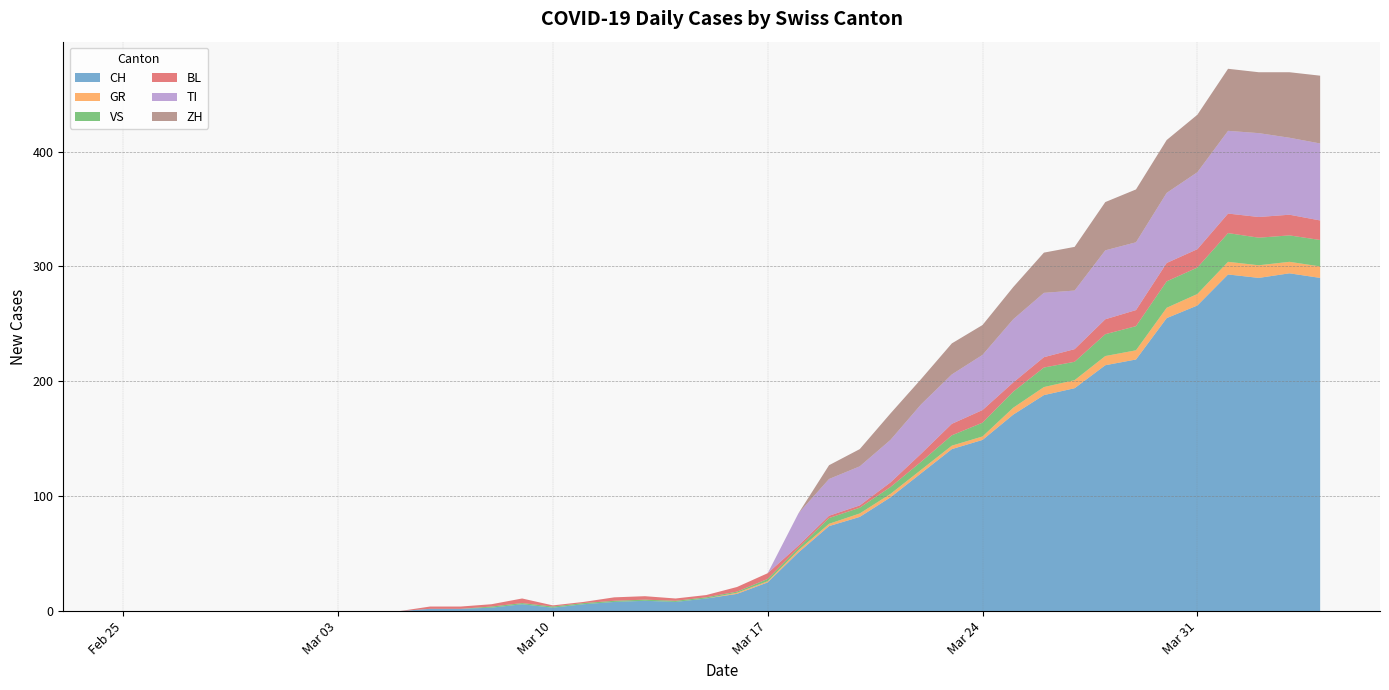

Reading right to left, what are all the values shown in this chart?

CH: 2020-04-04=290	2020-04-03=294	2020-04-02=290	2020-04-01=293	2020-03-31=266	2020-03-30=255	2020-03-29=219	2020-03-28=214	2020-03-27=194	2020-03-26=188	2020-03-25=171	2020-03-24=149	2020-03-23=141	2020-03-22=120	2020-03-21=99	2020-03-20=82	2020-03-19=74	2020-03-18=51	2020-03-17=25	2020-03-16=15	2020-03-15=11	2020-03-14=8	2020-03-13=9	2020-03-12=8	2020-03-11=6	2020-03-10=3	2020-03-09=6	2020-03-08=3	2020-03-07=2	2020-03-06=2	2020-03-05=0	2020-03-04=0	2020-03-03=0	2020-03-02=0	2020-03-01=0	2020-02-29=0	2020-02-28=0	2020-02-27=0	2020-02-26=0	2020-02-25=0
GR: 2020-04-04=10	2020-04-03=10	2020-04-02=11	2020-04-01=11	2020-03-31=10	2020-03-30=9	2020-03-29=8	2020-03-28=8	2020-03-27=7	2020-03-26=7	2020-03-25=6	2020-03-24=3	2020-03-23=3	2020-03-22=3	2020-03-21=3	2020-03-20=3	2020-03-19=2	2020-03-18=2	2020-03-17=1	2020-03-16=1	2020-03-15=0	2020-03-14=0	2020-03-13=0	2020-03-12=0	2020-03-11=0	2020-03-10=0	2020-03-09=0	2020-03-08=0	2020-03-07=0	2020-03-06=0	2020-03-05=0	2020-03-04=0	2020-03-03=0	2020-03-02=0	2020-03-01=0	2020-02-29=0	2020-02-28=0	2020-02-27=0	2020-02-26=0	2020-02-25=0
VS: 2020-04-04=23	2020-04-03=23	2020-04-02=24	2020-04-01=25	2020-03-31=23	2020-03-30=23	2020-03-29=21	2020-03-28=19	2020-03-27=16	2020-03-26=17	2020-03-25=14	2020-03-24=12	2020-03-23=9	2020-03-22=7	2020-03-21=6	2020-03-20=5	2020-03-19=5	2020-03-18=2	2020-03-17=2	2020-03-16=1	2020-03-15=1	2020-03-14=1	2020-03-13=1	2020-03-12=1	2020-03-11=1	2020-03-10=1	2020-03-09=1	2020-03-08=1	2020-03-07=0	2020-03-06=0	2020-03-05=0	2020-03-04=0	2020-03-03=0	2020-03-02=0	2020-03-01=0	2020-02-29=0	2020-02-28=0	2020-02-27=0	2020-02-26=0	2020-02-25=0
BL: 2020-04-04=17	2020-04-03=18	2020-04-02=18	2020-04-01=17	2020-03-31=16	2020-03-30=16	2020-03-29=14	2020-03-28=13	2020-03-27=11	2020-03-26=9	2020-03-25=8	2020-03-24=11	2020-03-23=10	2020-03-22=7	2020-03-21=4	2020-03-20=2	2020-03-19=2	2020-03-18=2	2020-03-17=5	2020-03-16=4	2020-03-15=2	2020-03-14=2	2020-03-13=3	2020-03-12=3	2020-03-11=1	2020-03-10=1	2020-03-09=4	2020-03-08=2	2020-03-07=2	2020-03-06=2	2020-03-05=0	2020-03-04=0	2020-03-03=0	2020-03-02=0	2020-03-01=0	2020-02-29=0	2020-02-28=0	2020-02-27=0	2020-02-26=0	2020-02-25=0
TI: 2020-04-04=67	2020-04-03=67	2020-04-02=73	2020-04-01=72	2020-03-31=67	2020-03-30=61	2020-03-29=59	2020-03-28=60	2020-03-27=51	2020-03-26=56	2020-03-25=55	2020-03-24=48	2020-03-23=43	2020-03-22=43	2020-03-21=37	2020-03-20=34	2020-03-19=32	2020-03-18=28	2020-03-17=0	2020-03-16=0	2020-03-15=0	2020-03-14=0	2020-03-13=0	2020-03-12=0	2020-03-11=0	2020-03-10=0	2020-03-09=0	2020-03-08=0	2020-03-07=0	2020-03-06=0	2020-03-05=0	2020-03-04=0	2020-03-03=0	2020-03-02=0	2020-03-01=0	2020-02-29=0	2020-02-28=0	2020-02-27=0	2020-02-26=0	2020-02-25=0
ZH: 2020-04-04=59	2020-04-03=57	2020-04-02=53	2020-04-01=54	2020-03-31=50	2020-03-30=46	2020-03-29=46	2020-03-28=42	2020-03-27=38	2020-03-26=35	2020-03-25=28	2020-03-24=26	2020-03-23=27	2020-03-22=22	2020-03-21=23	2020-03-20=15	2020-03-19=12	2020-03-18=0	2020-03-17=0	2020-03-16=0	2020-03-15=0	2020-03-14=0	2020-03-13=0	2020-03-12=0	2020-03-11=0	2020-03-10=0	2020-03-09=0	2020-03-08=0	2020-03-07=0	2020-03-06=0	2020-03-05=0	2020-03-04=0	2020-03-03=0	2020-03-02=0	2020-03-01=0	2020-02-29=0	2020-02-28=0	2020-02-27=0	2020-02-26=0	2020-02-25=0